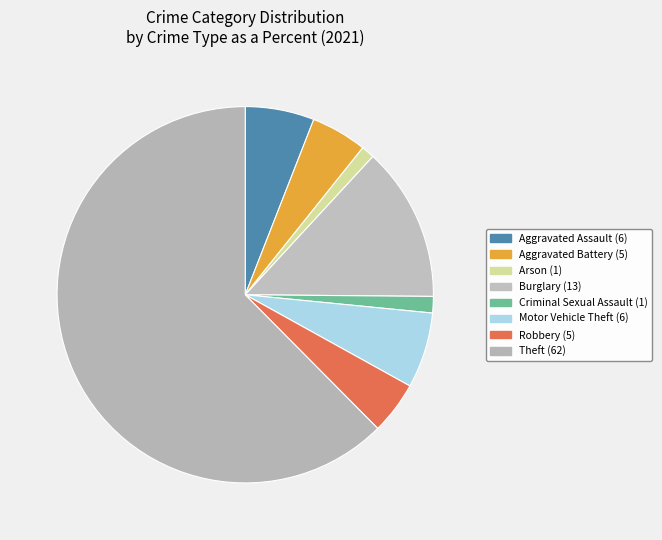

How many segments does this pie chart have?

8